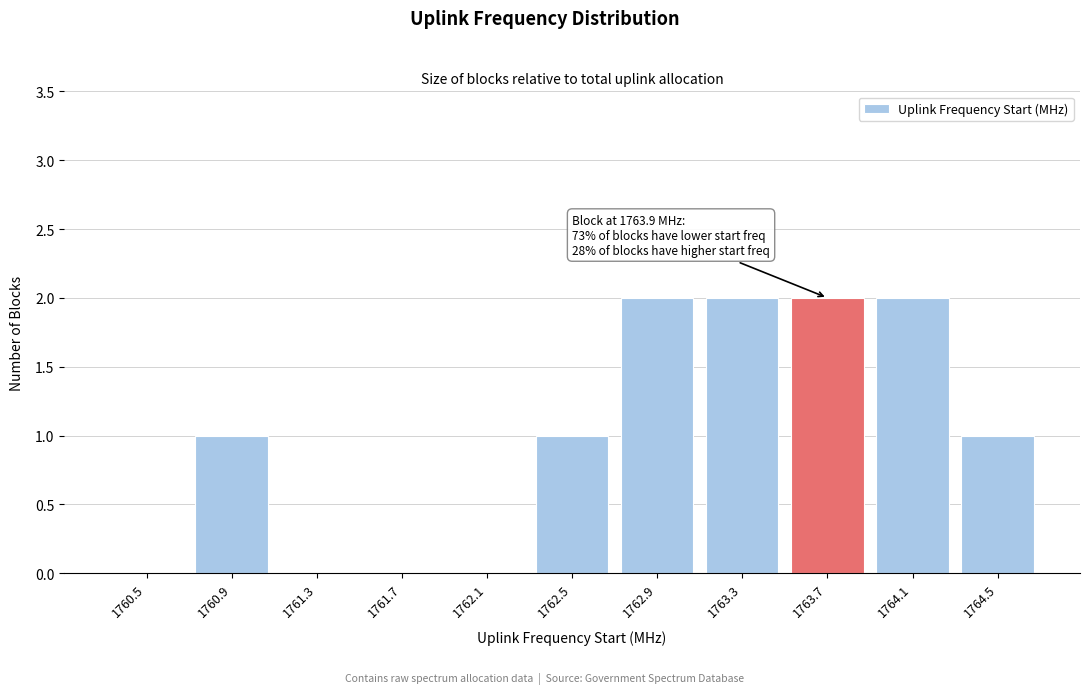

Reading right to left, what are all the values shown in this chart?

1764.5=1	1764.1=2	1763.7=2	1763.3=2	1762.9=2	1762.5=1	1762.1=0	1761.7=0	1761.3=0	1760.9=1	1760.5=0